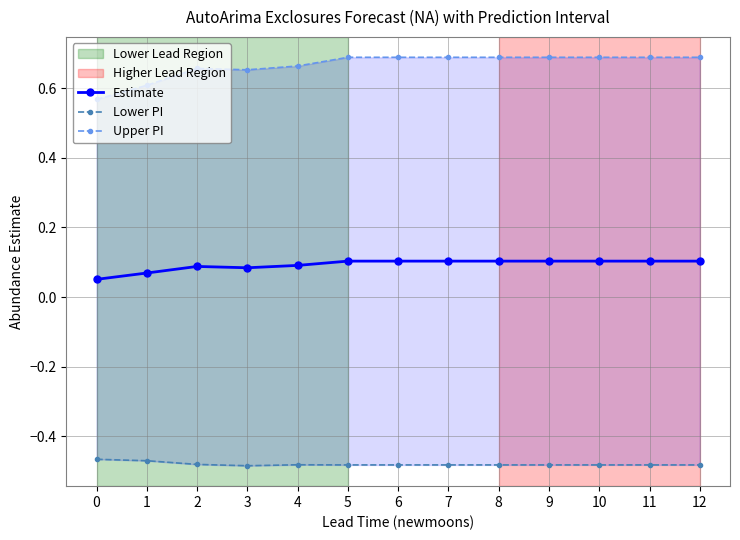

Is the value of Upper PI at 8 greater than the value of Lower PI at 10?

Yes